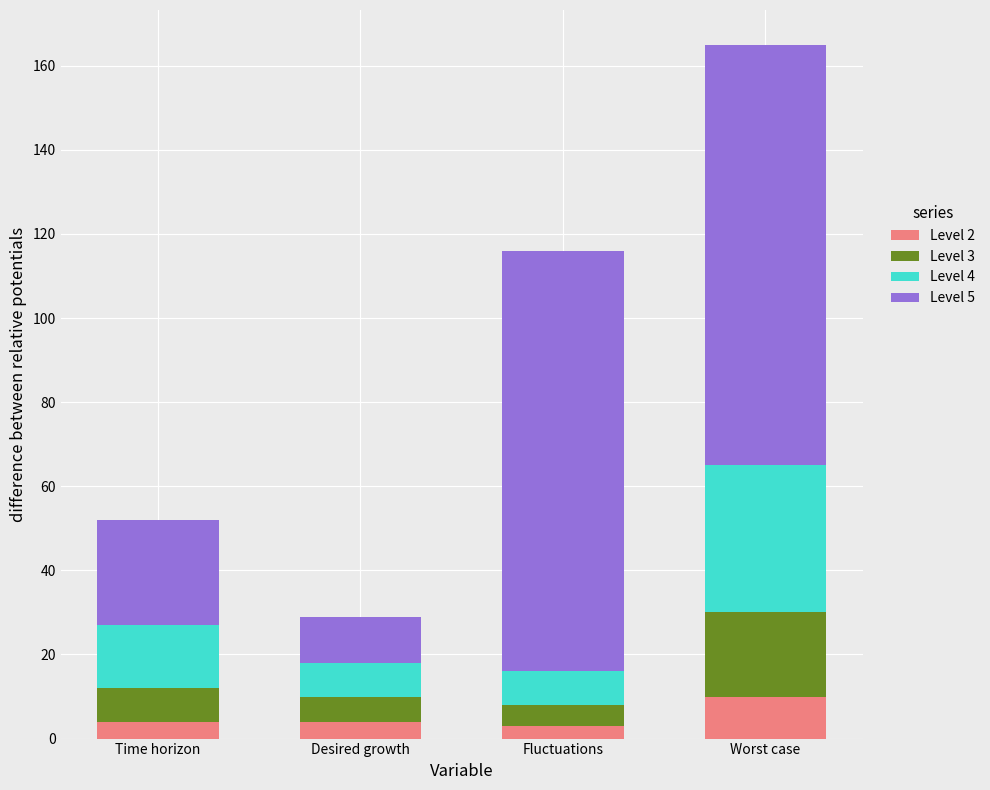

What are all the series names shown in the legend?

Level 2, Level 3, Level 4, Level 5